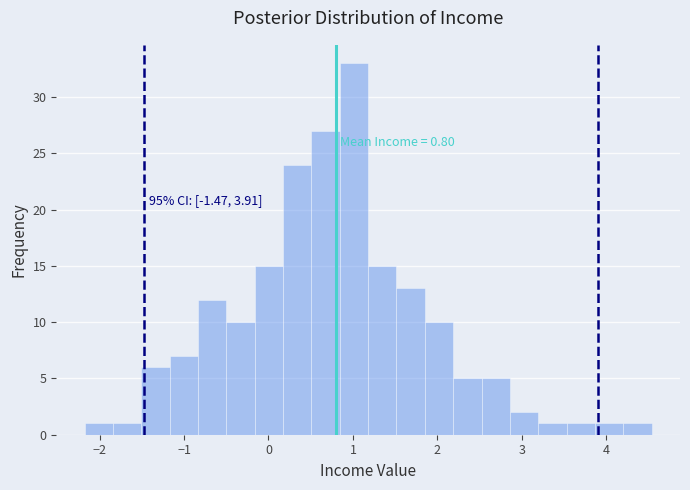

Around what value on the x-axis is the tallest bar? Give the approximate position of its centre, as read against the axis.

1.0